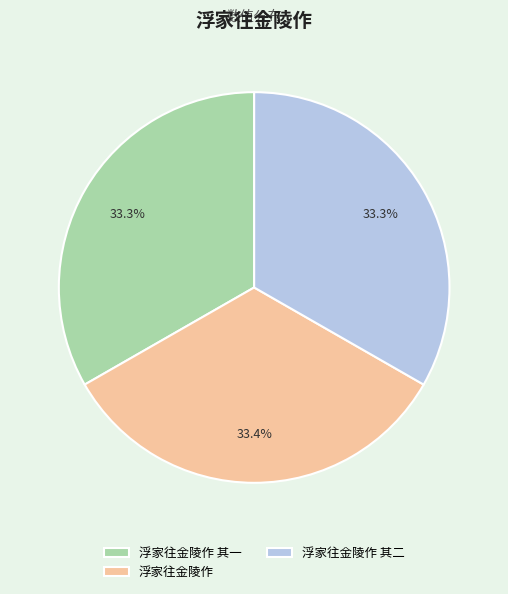

Count the number of slices in the pie.

3